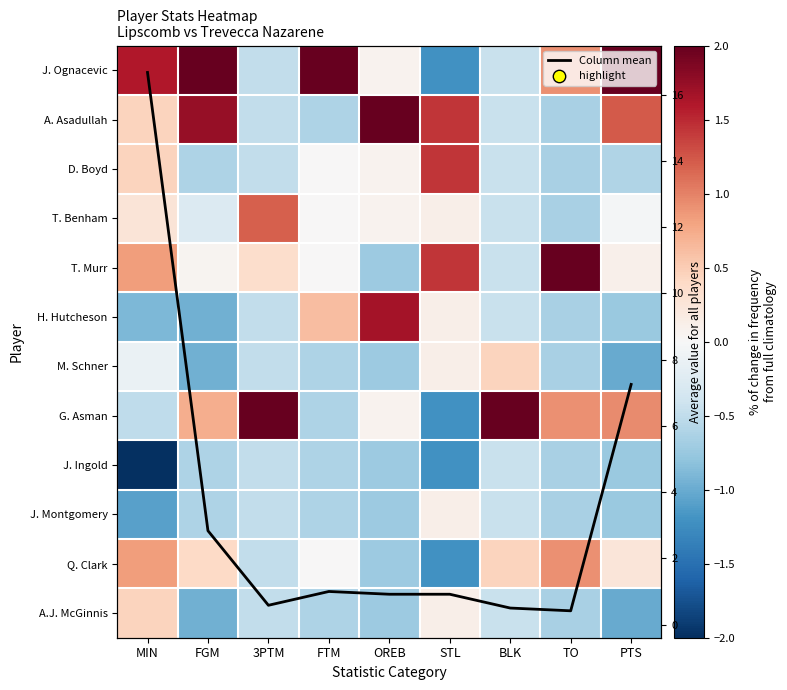

At how many categories does at least one series exceed 4?

2